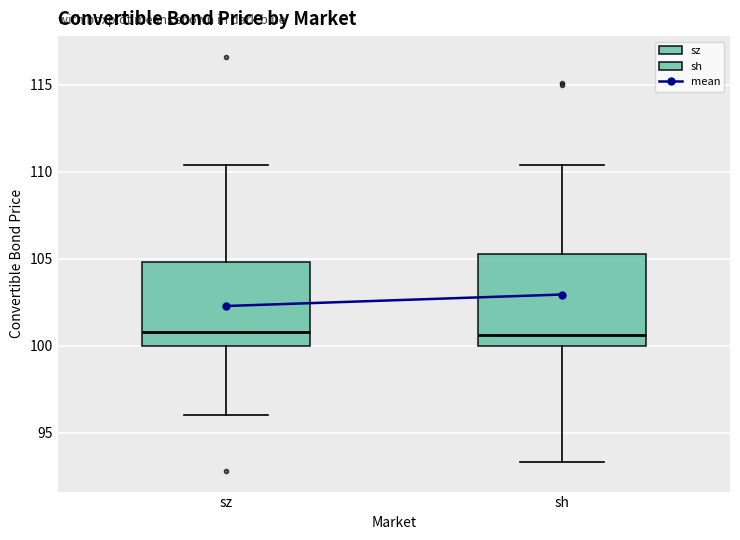

Reading left to right, read every box against the y-axis: the position of its median line, the range the box covers, and the ends of its whiskers. The values are not printed on the chart, so give them approximately, as read against the axis.

sz: median 101.0, box 100.0 to 105.0, whiskers 96.0 to 110.5
sh: median 100.5, box 100.0 to 105.5, whiskers 93.5 to 110.5